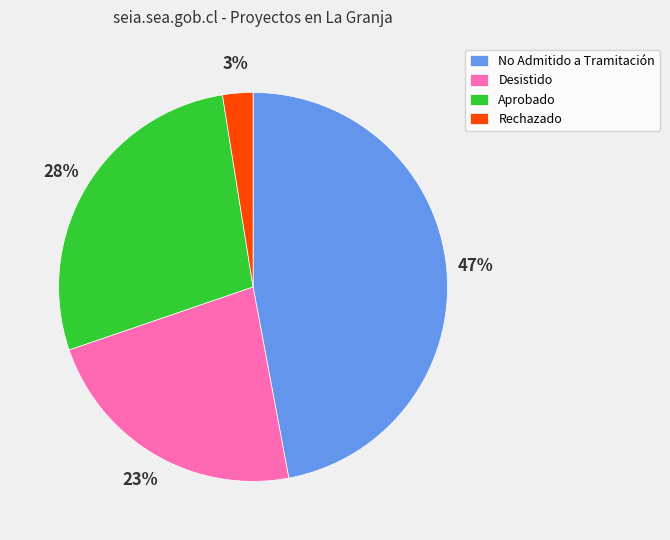

Do Aprobado and Desistido together represent more than half of the pie?

Yes